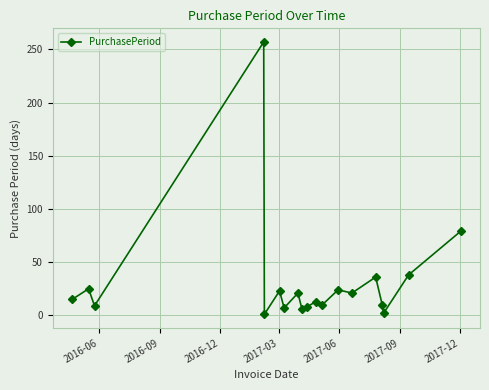

Does the chart have visible grid lines?

Yes